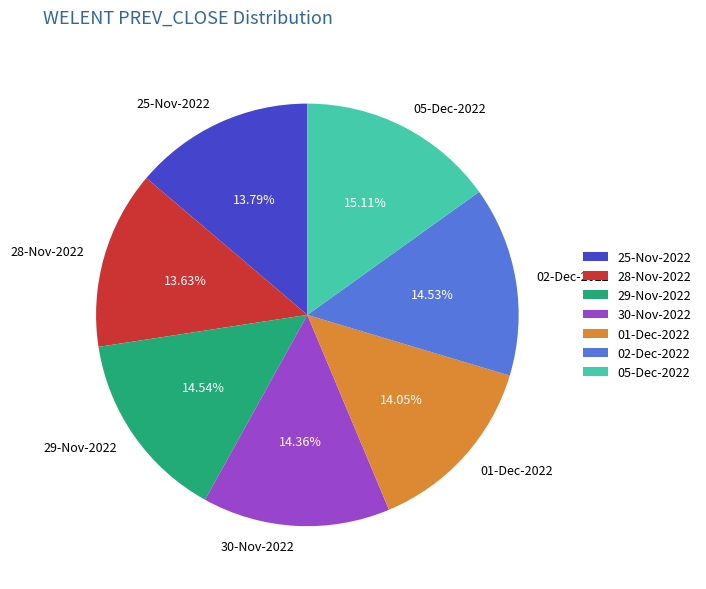

To the nearest percent, what is the combined percentage of 01-Dec-2022 and 05-Dec-2022?

29%